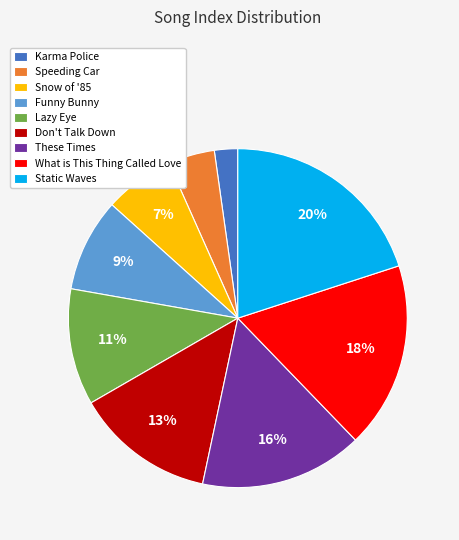

What percentage is the These Times slice, to the nearest percent?

16%